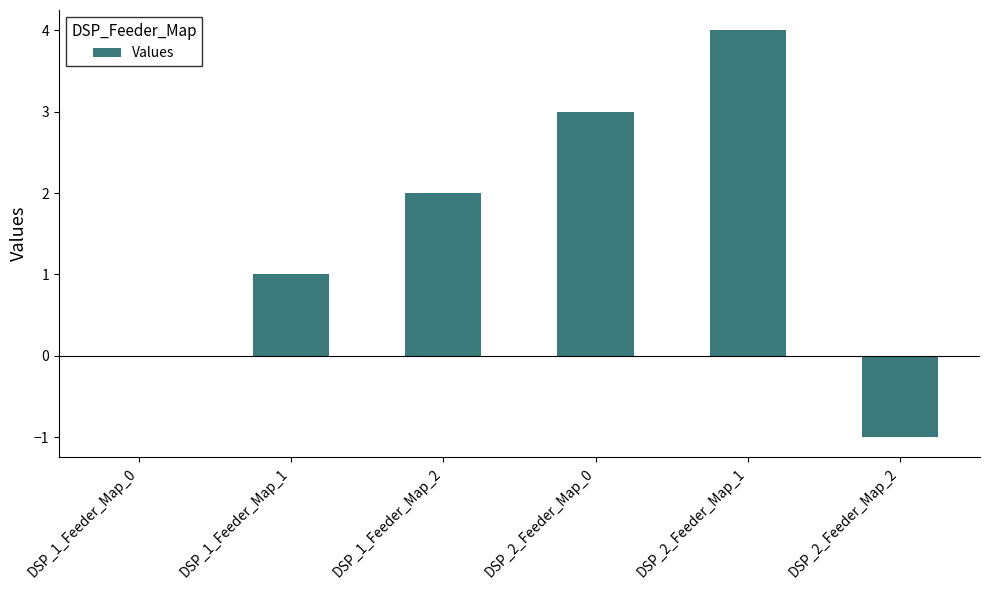

What is the sum of all values?

9